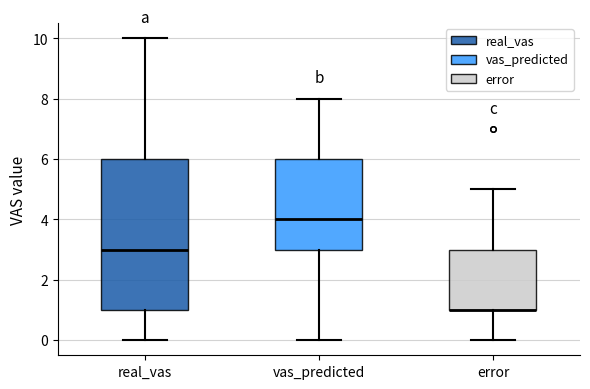

Reading left to right, read every box against the y-axis: the position of its median line, the range the box covers, and the ends of its whiskers. The values are not printed on the chart, so give them approximately, as read against the axis.

real_vas: median 3, box 1 to 6, whiskers 0 to 10
vas_predicted: median 4, box 3 to 6, whiskers 0 to 8
error: median 1 (drawn on the box's lower edge), box 1 to 3, whiskers 0 to 5